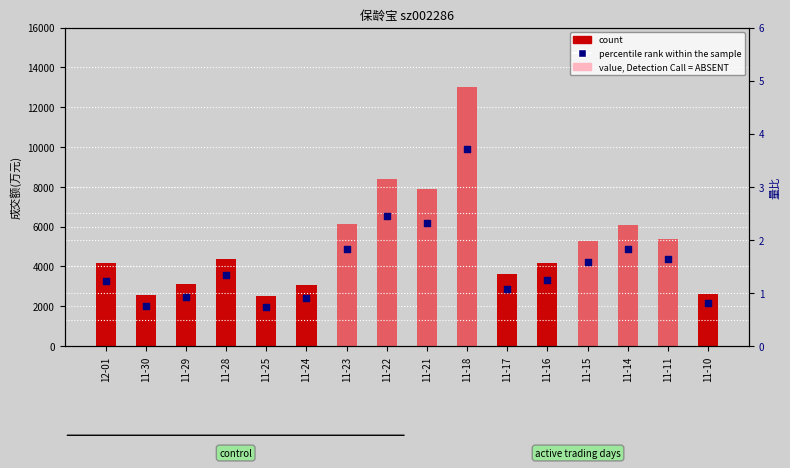

Which series reaches the maximum Y coordinate?

count